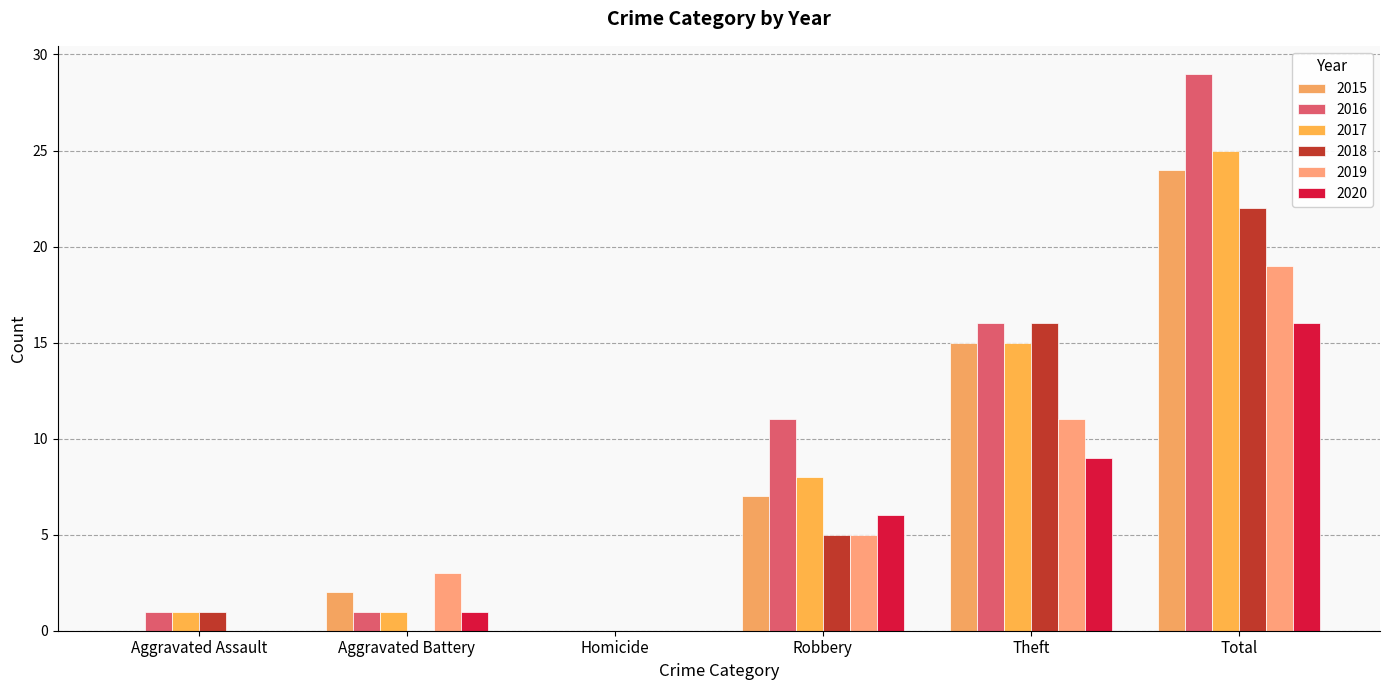

Where is 2015 nearest to the value 12?

Theft